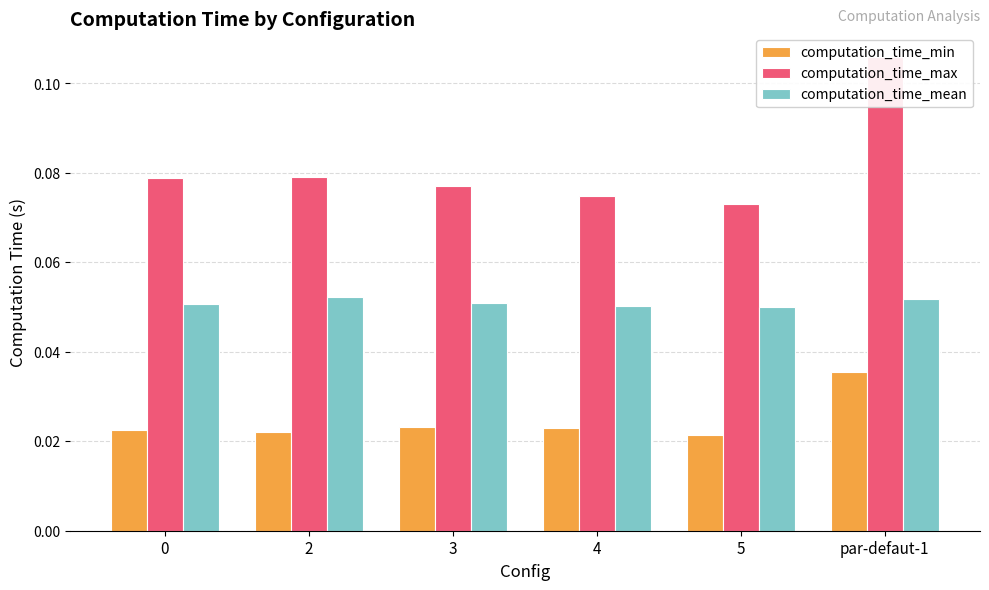

How many computation_time_min values are between 0 and 1?

6